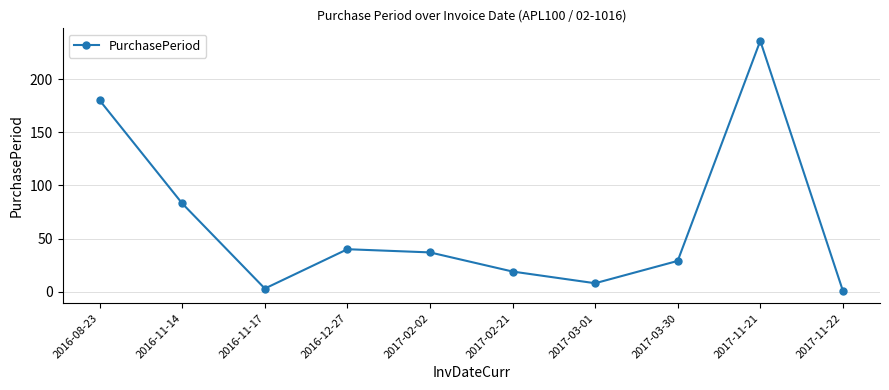

What is the change in value from 2017-02-21 to 2017-11-21?

+217